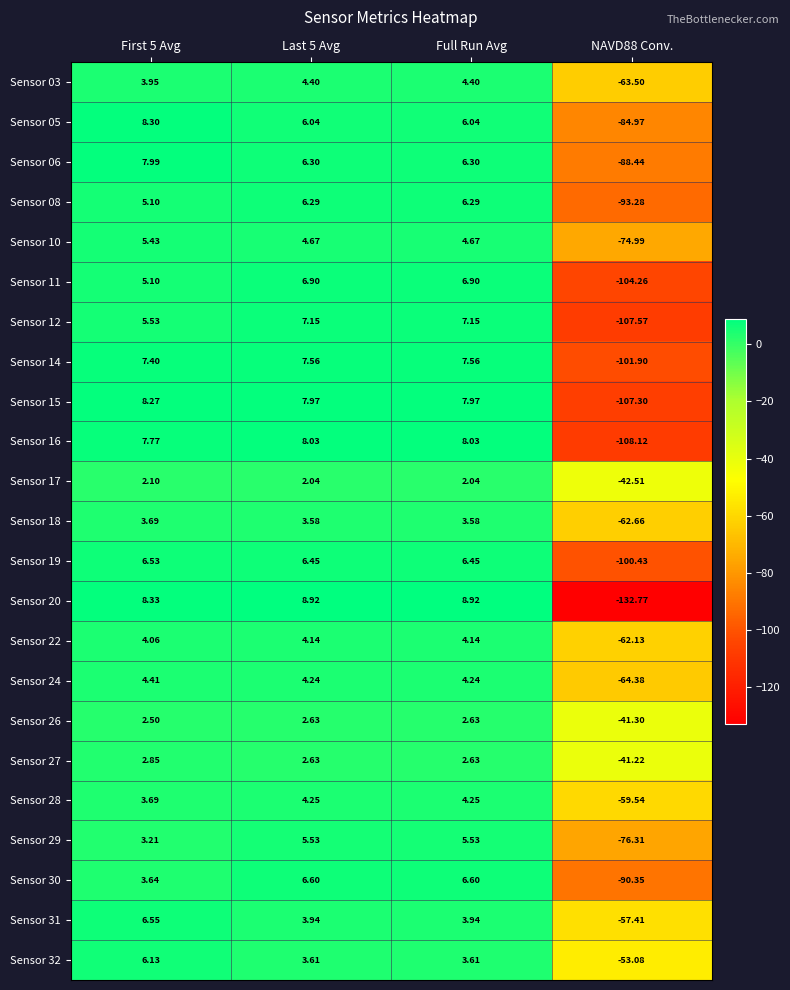

At which category does the chart reach its peak across all series?

Last 5 Avg